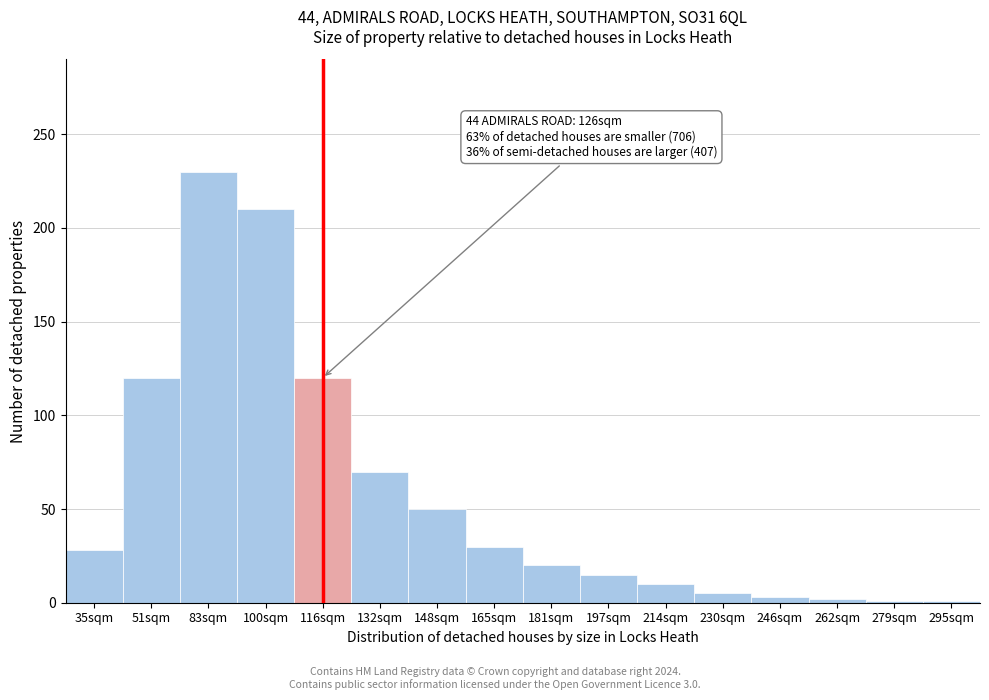

What is the label of the 1st bar from the left?

35sqm